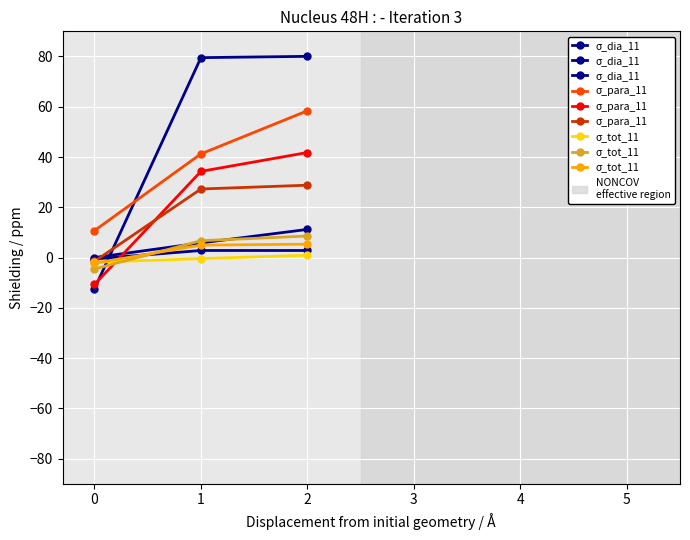

What is the value of the σ_tot_11 point at the 1st from the left?

-2.3